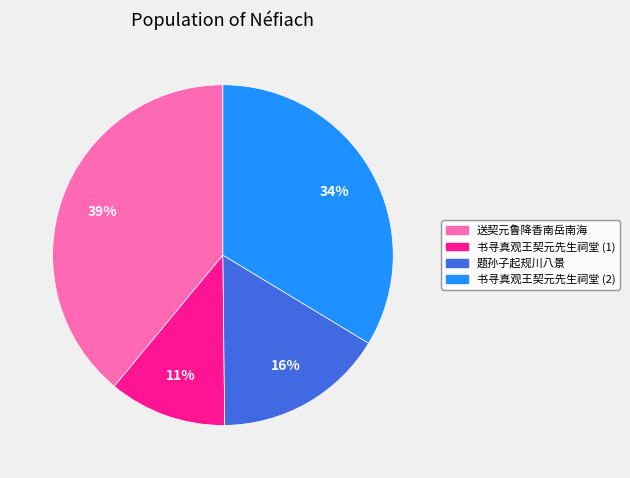

How many segments does this pie chart have?

4